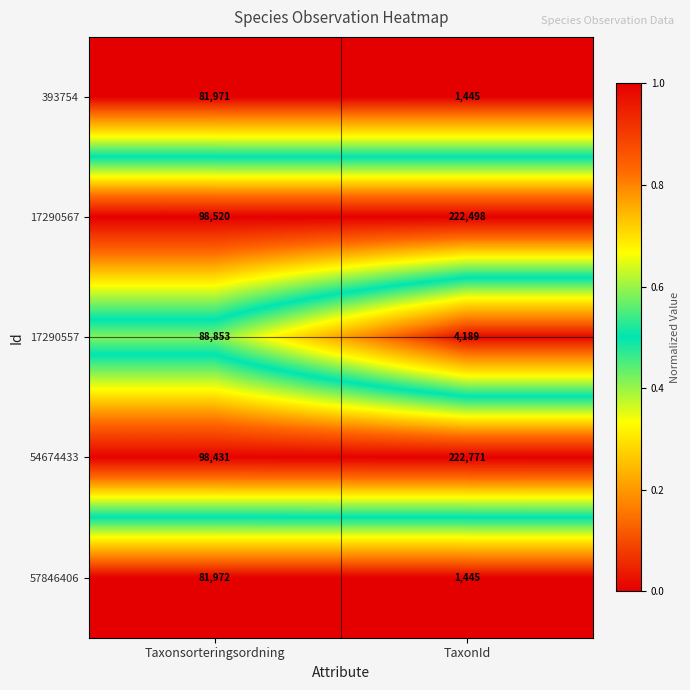

The 393754 series shows 25389 at Taxonsorteringsordning. True or false?

False